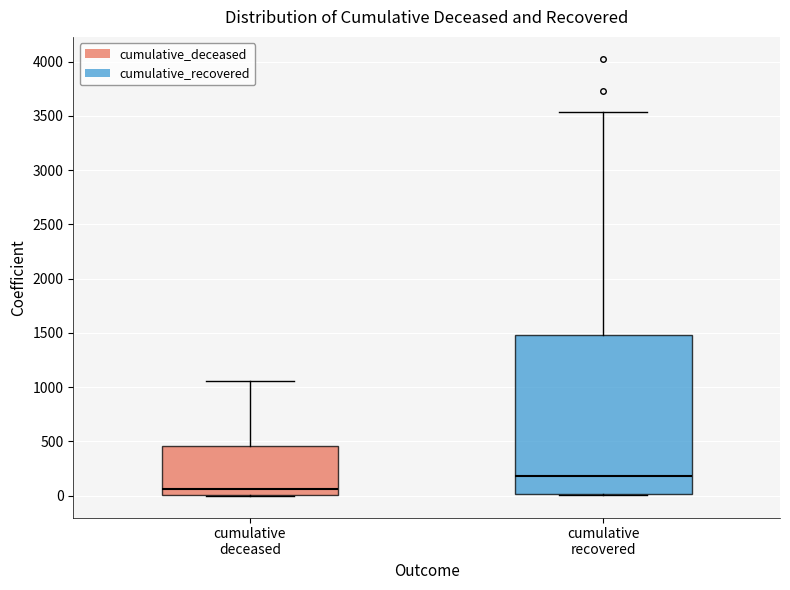

Reading left to right, transcribe this box plot: for each box, give where its median line is, the range the box spans, and where its two whiskers end, as read against the y-axis. The values are not printed on the chart, so give them approximately, as read against the axis.

cumulative deceased: median 50, box 0 to 450, whiskers 0 to 1050
cumulative recovered: median 200, box 0 to 1500, whiskers 0 to 3550